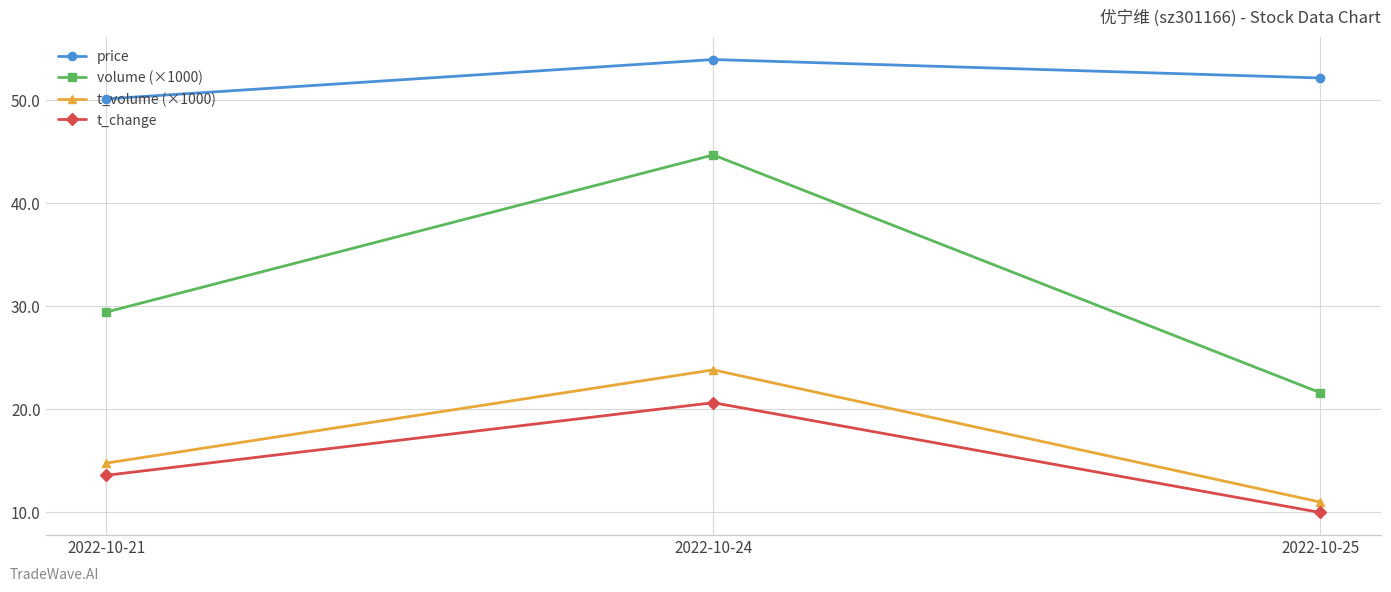

Where does the t_volume (×1000) series first go above 14?

2022-10-21